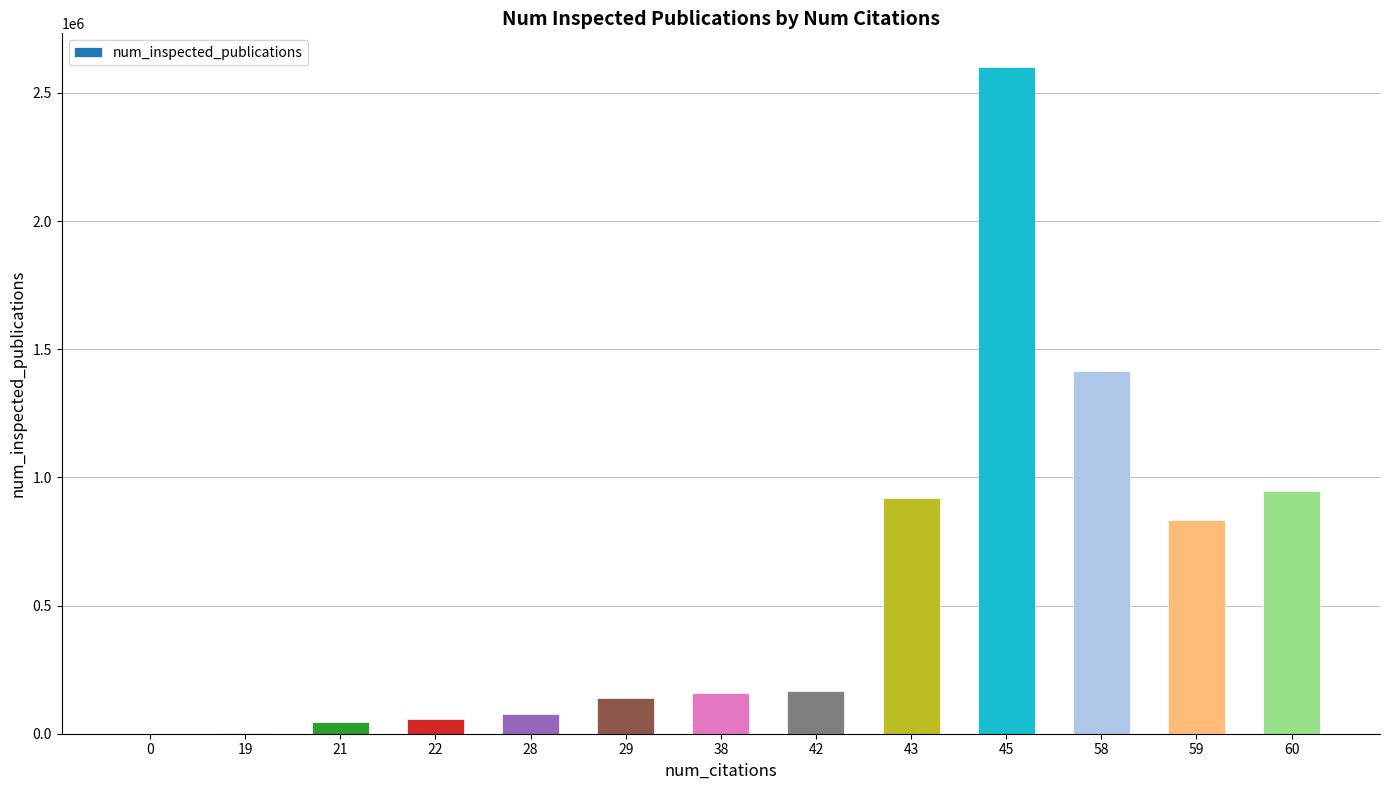

Does the chart contain stacked bars?

No